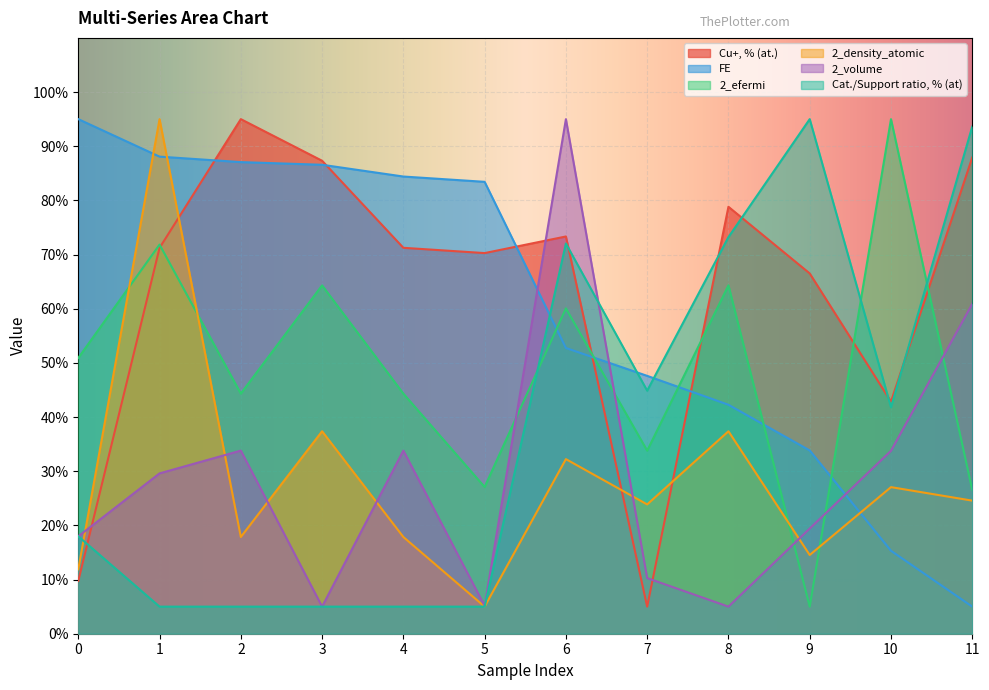

How many series are shown in this chart?

6